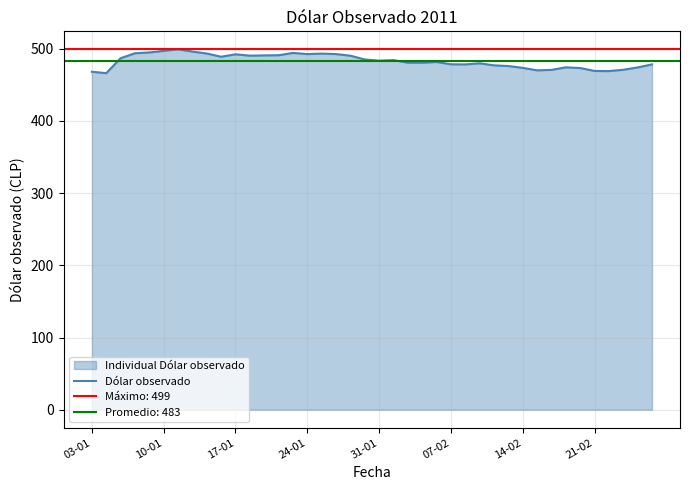

What is the highest value of the Dólar observado series?

499.0